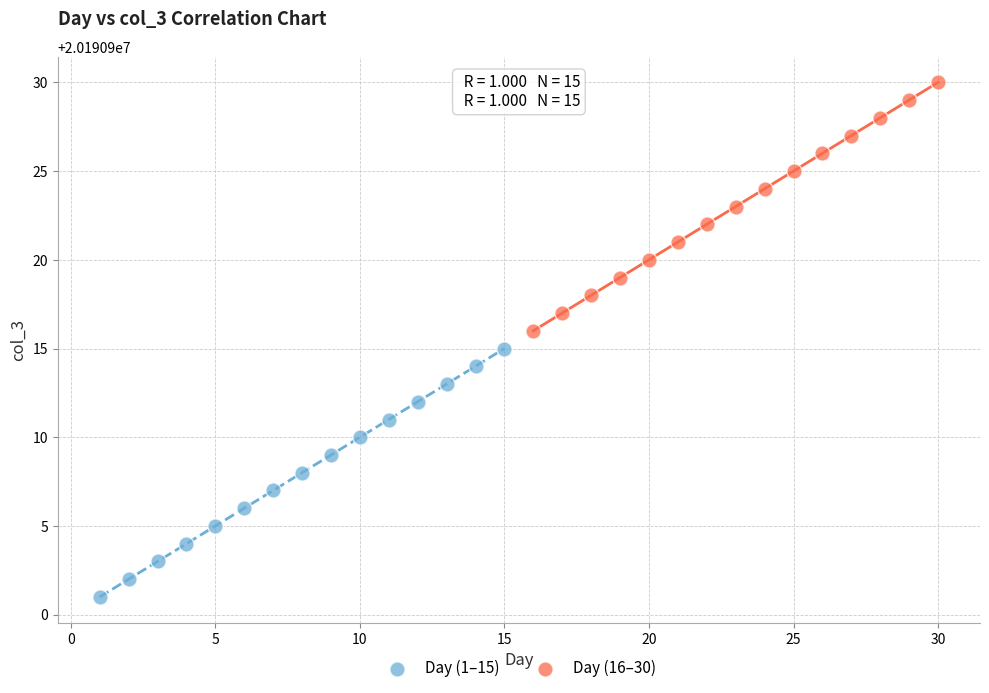

What are all the series names shown in the legend?

Day (1–15), Day (16–30)